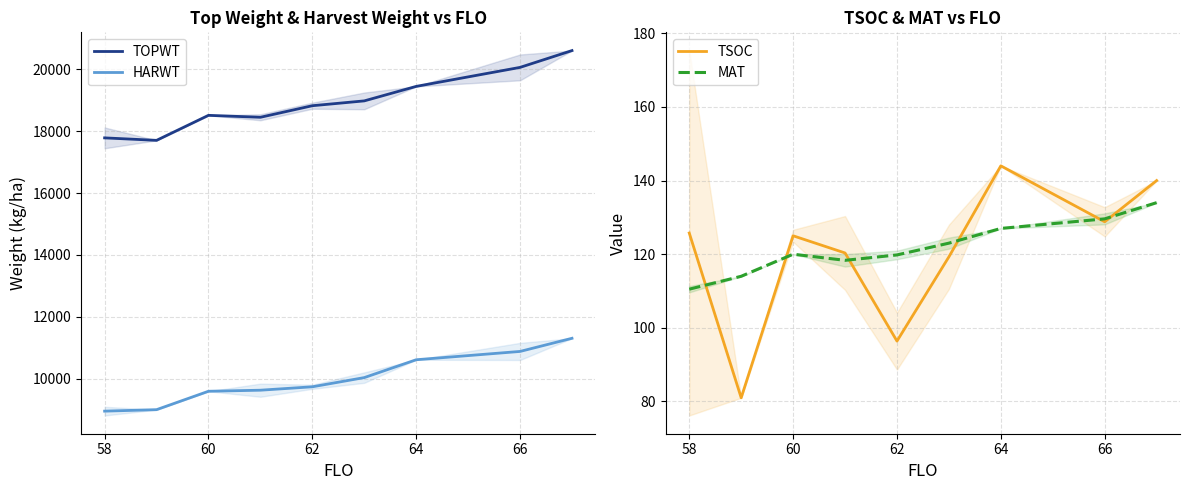

Does the chart display data point markers on the line(s)?

No